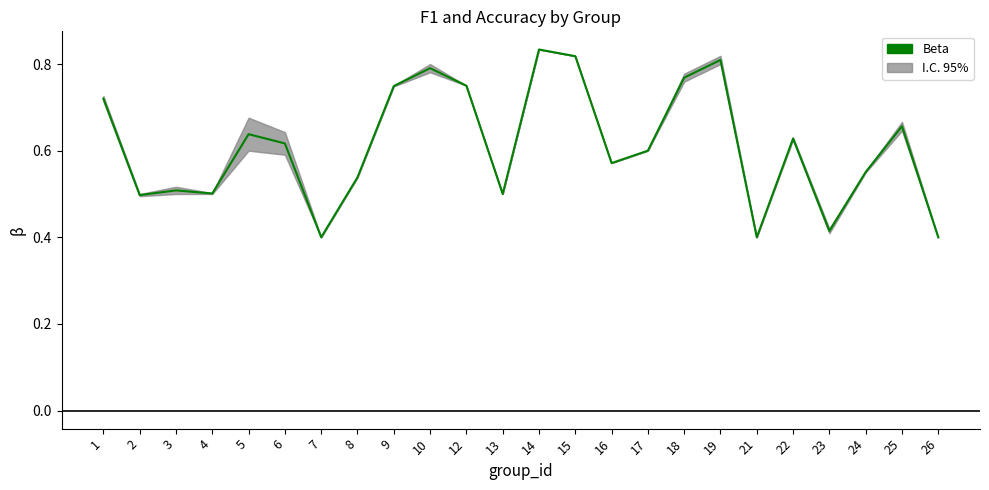

At which category does the chart reach its peak across all series?

14